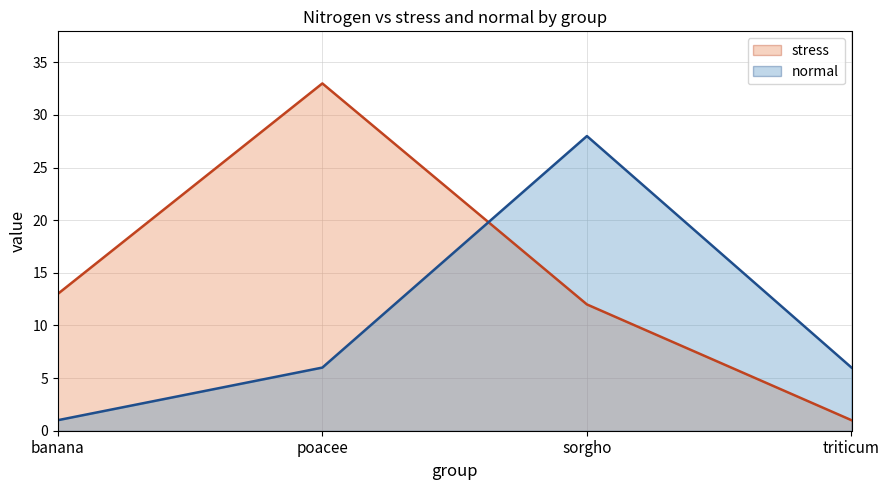

Reading left to right, transcribe all the data shown in this chart.

stress: banana=13	poacee=33	sorgho=12	triticum=1
normal: banana=1	poacee=6	sorgho=28	triticum=6